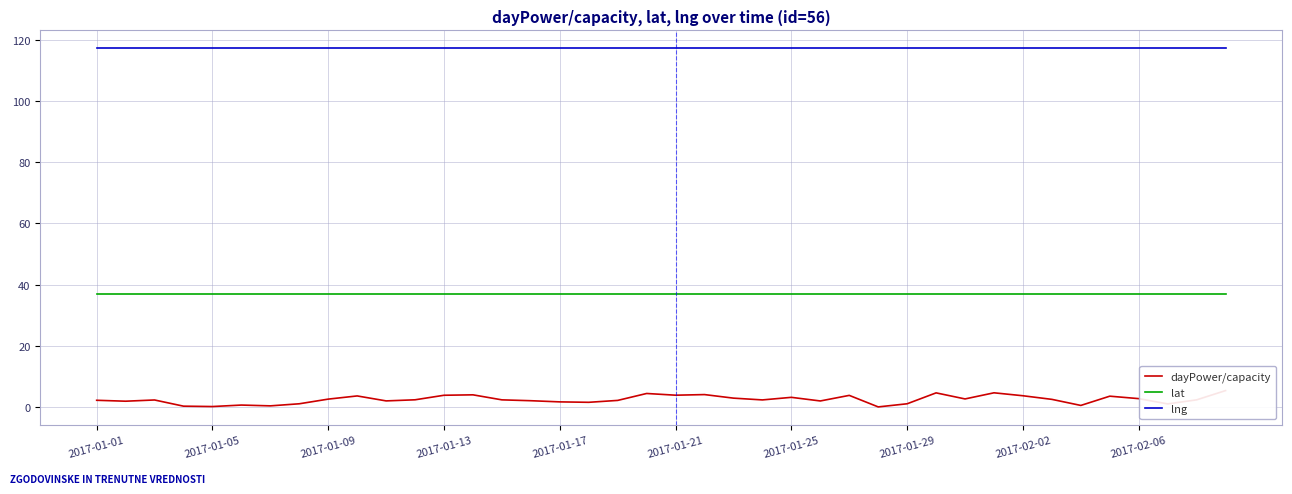

The lat series shows 16.4 at 2017-01-13. True or false?

False